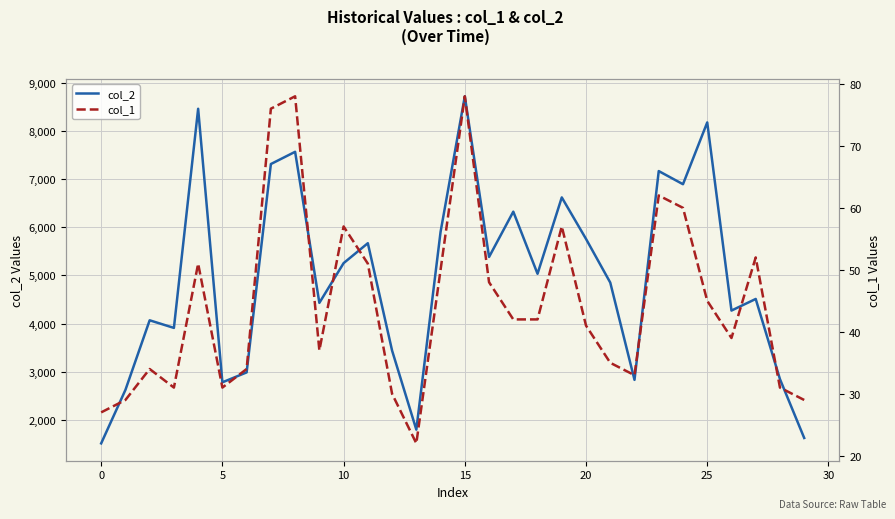

How many data points in col_1 are above 42?

13